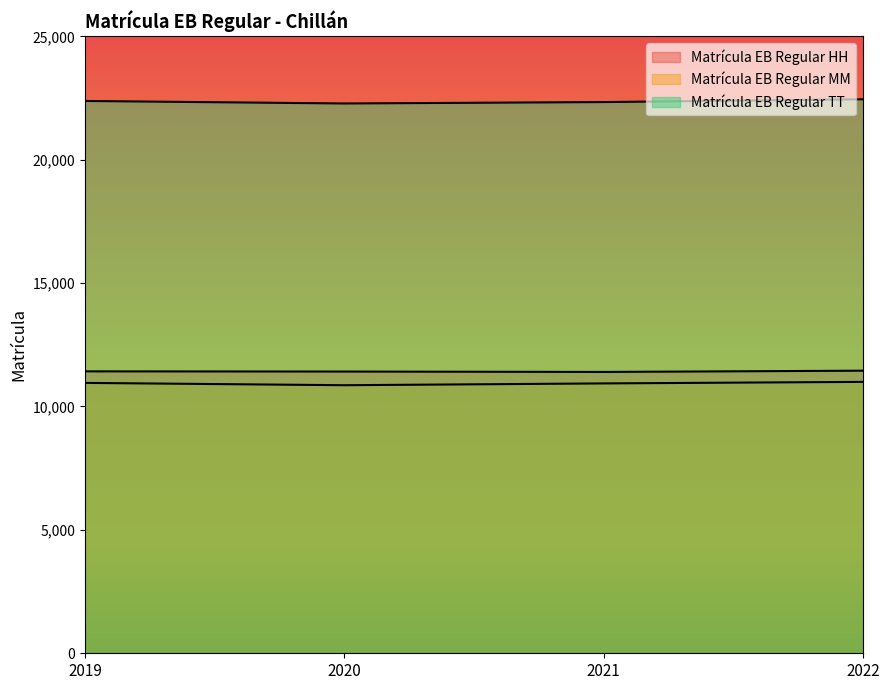

How many distinct data groups are displayed?

3